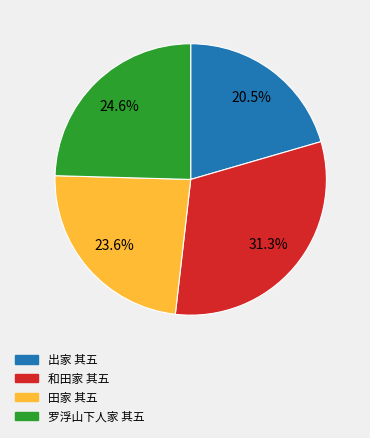

Combined, do 罗浮山下人家 其五 and 田家 其五 account for over 50%?

No